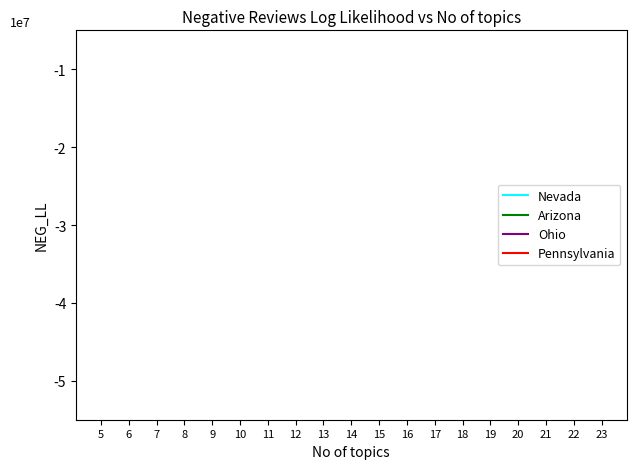

What are all the series names shown in the legend?

Nevada, Arizona, Ohio, Pennsylvania